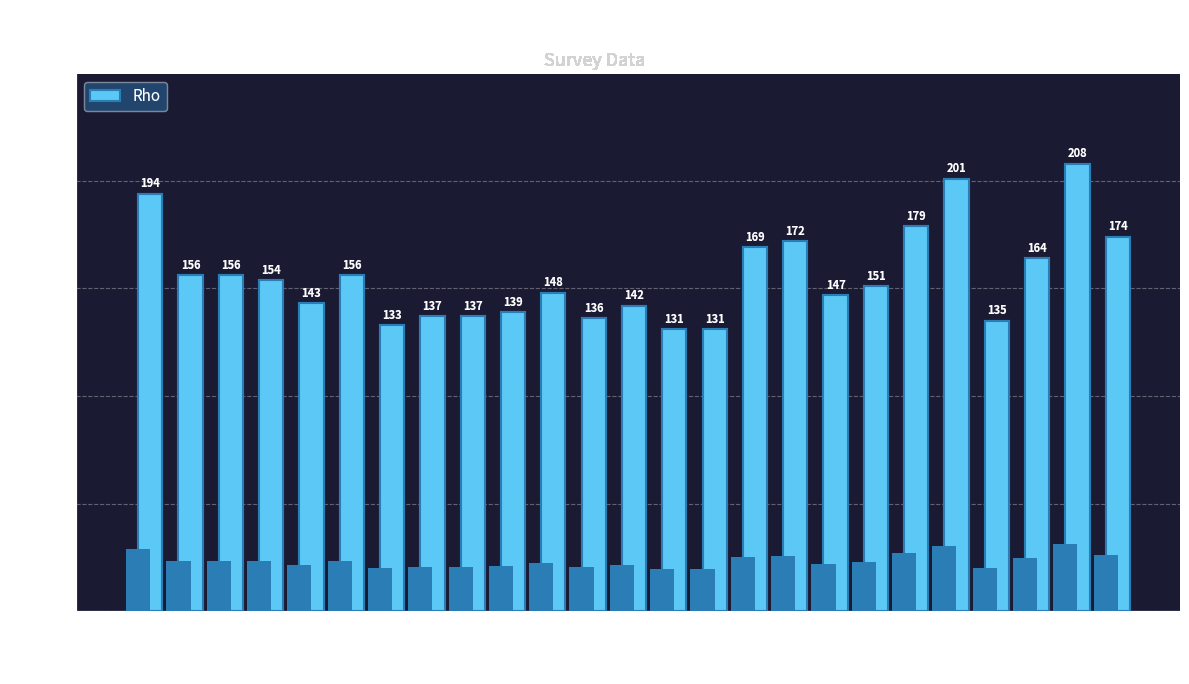

Approximately how many times larger is the value at 70 compared to 60?

1.0